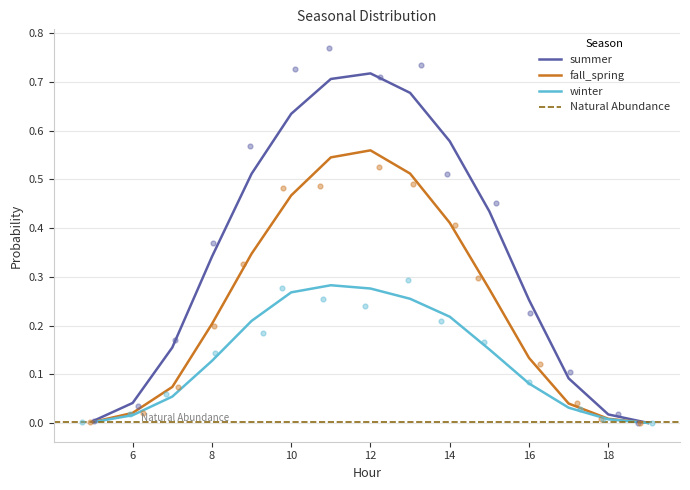

Which series contains the lowest Y value?

winter